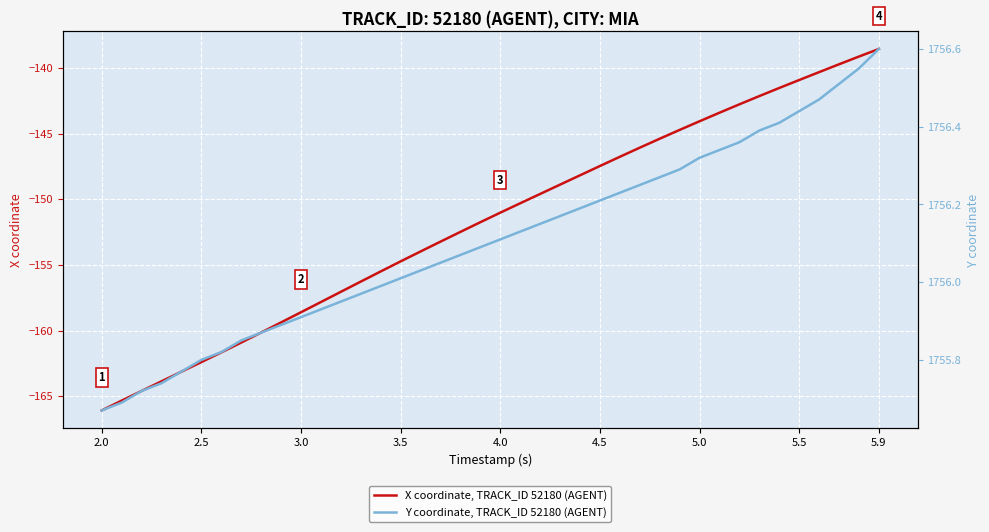

Is it true that X coordinate, TRACK_ID 52180 (AGENT) equals -75.4 at 3.0?

False